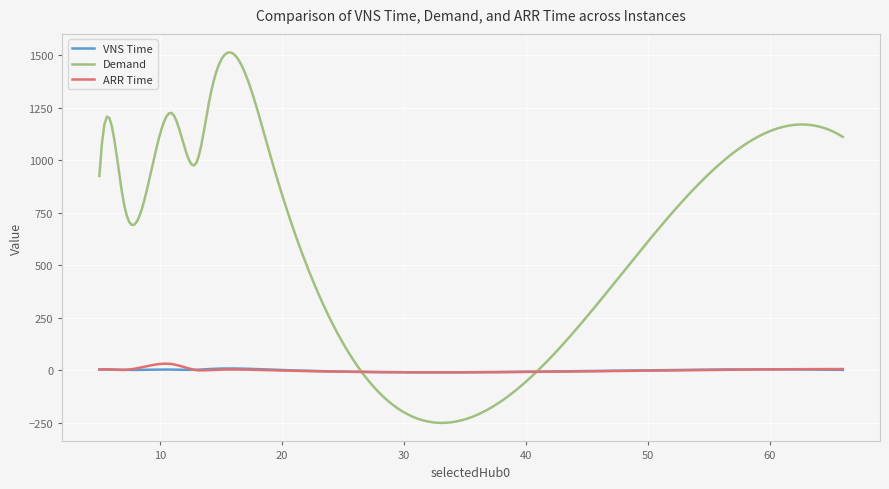

Which series has the largest total across all categories?

Demand